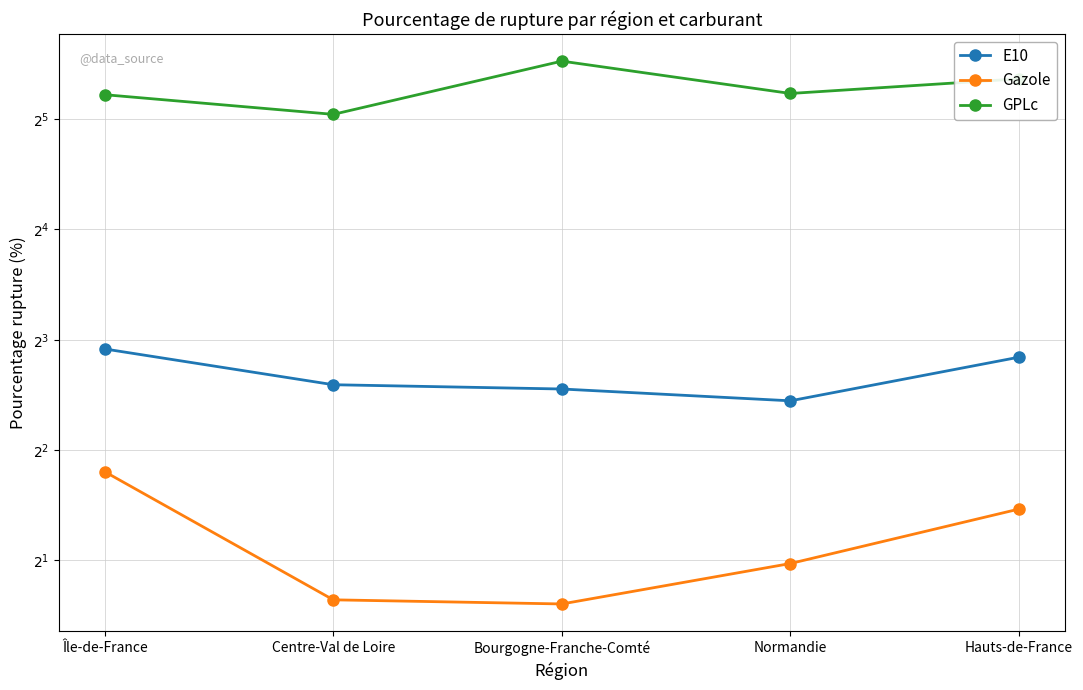

At which label does Gazole reach its minimum?

Bourgogne-Franche-Comté